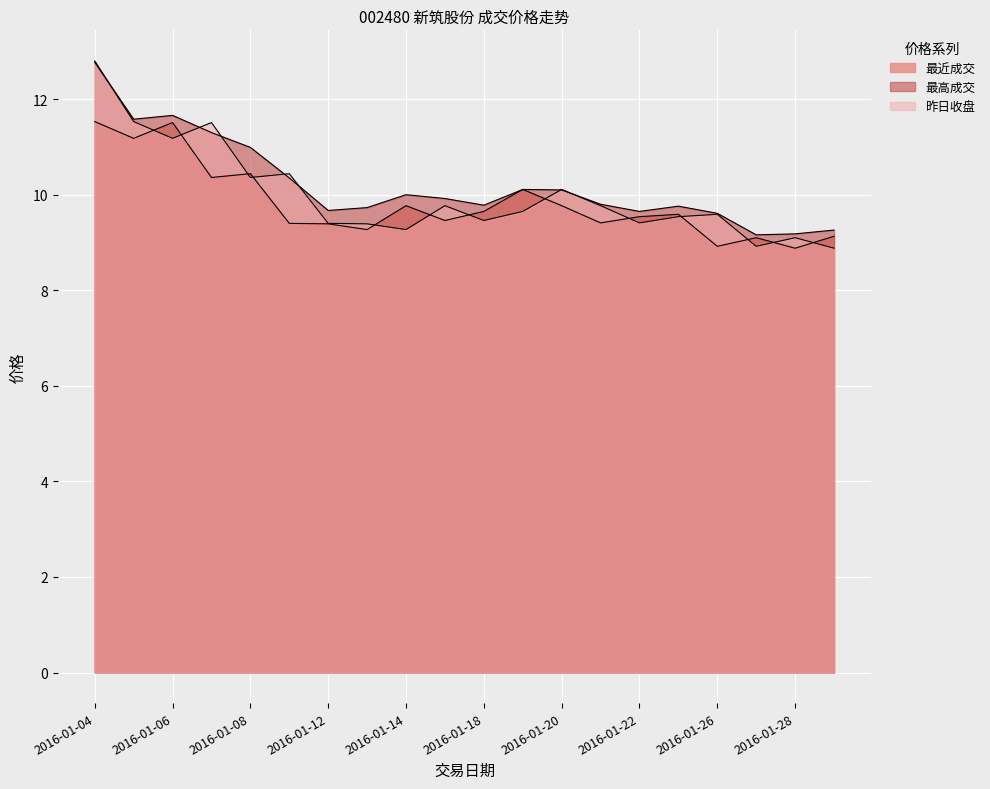

Which series has the widest spread of values?

昨日收盘